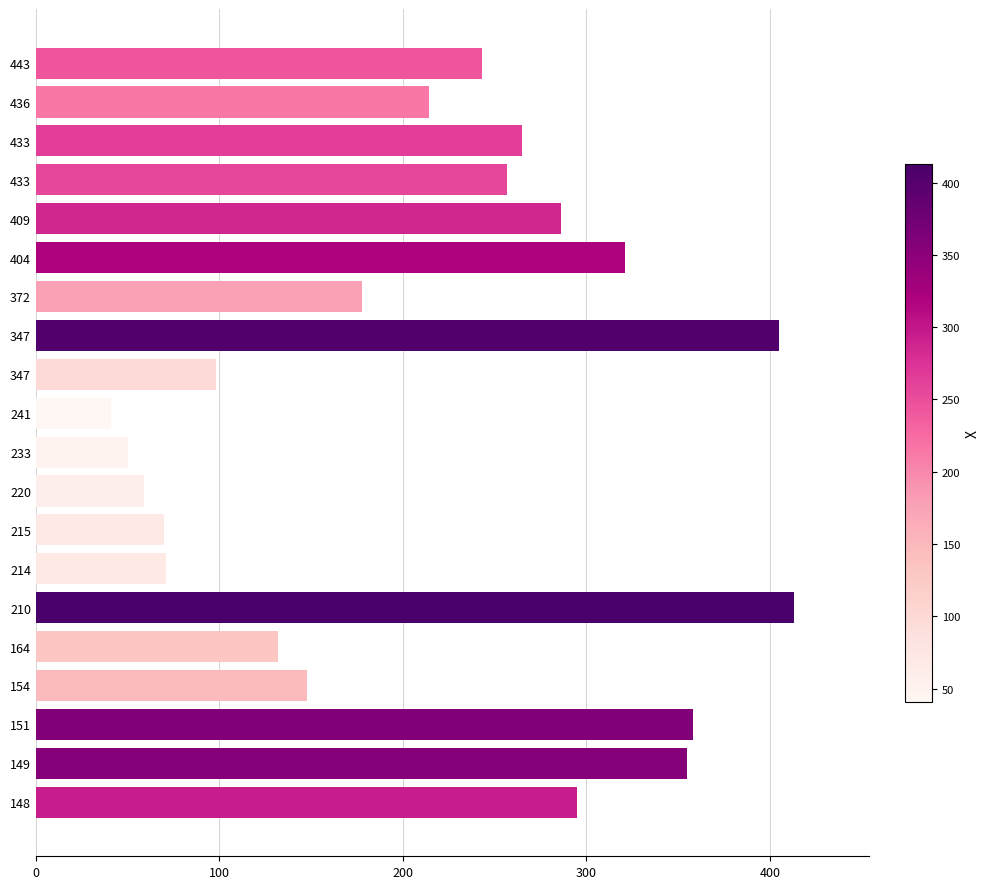

How many data points does each series have?

20